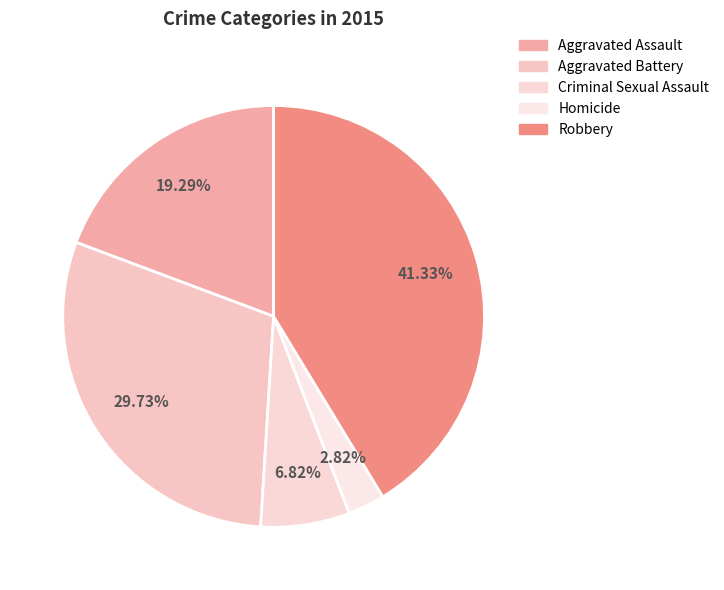

Does Robbery account for over 50% of the chart?

No